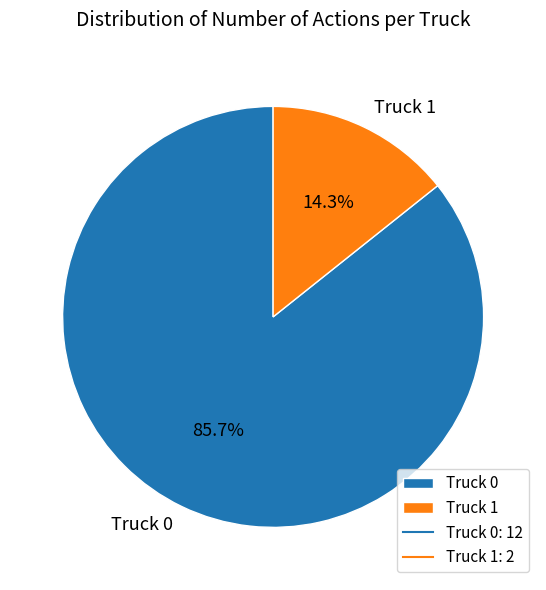

How many segments does this pie chart have?

2